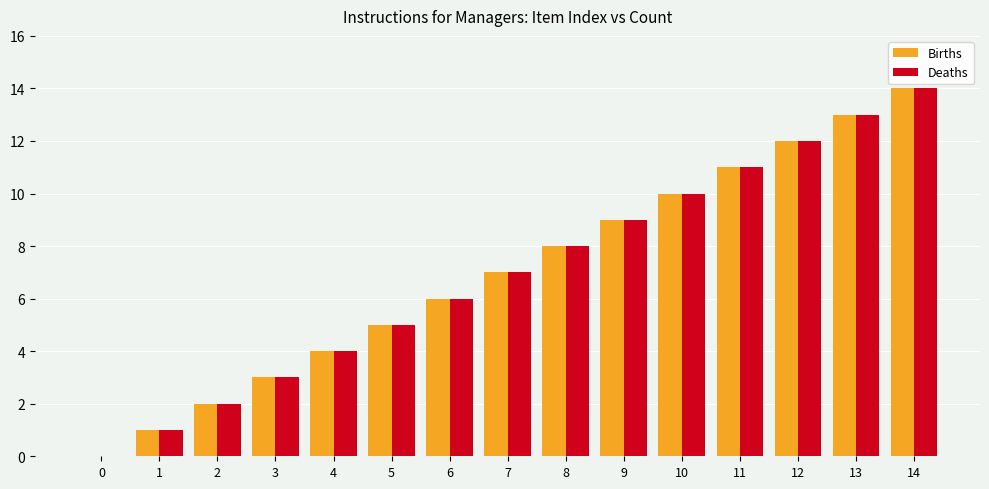

Is it true that Births equals 6 at 13?

False